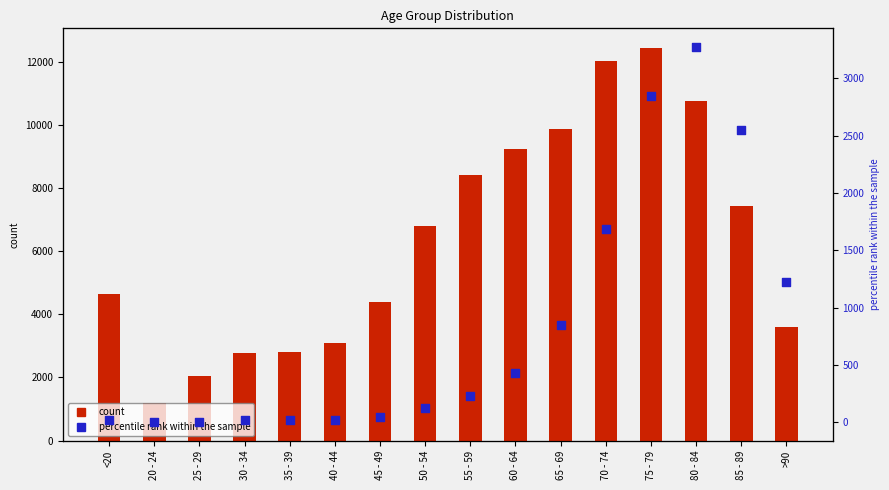

At which category is the sum across all series the highest?

75 - 79